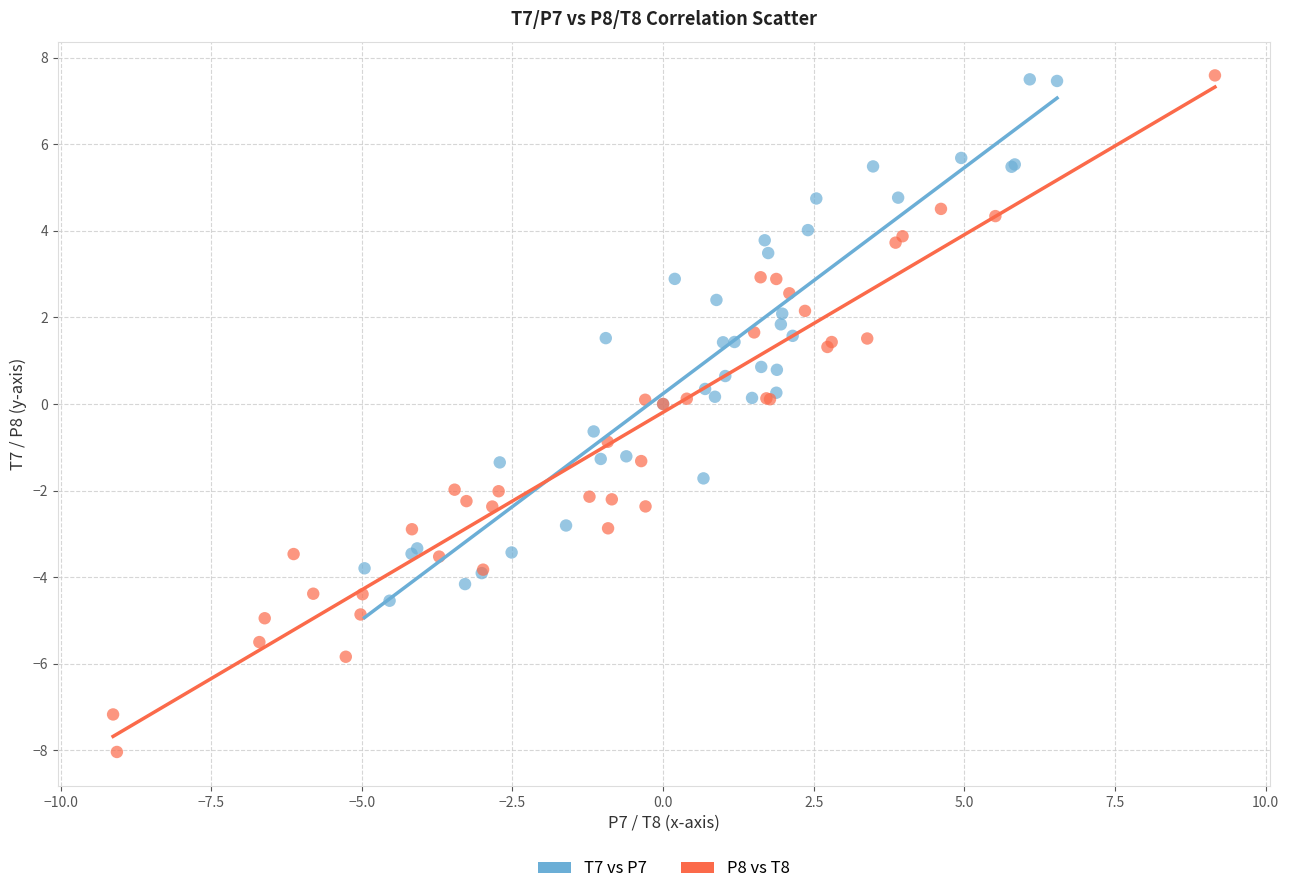

Which series reaches the minimum Y coordinate?

P8 vs T8